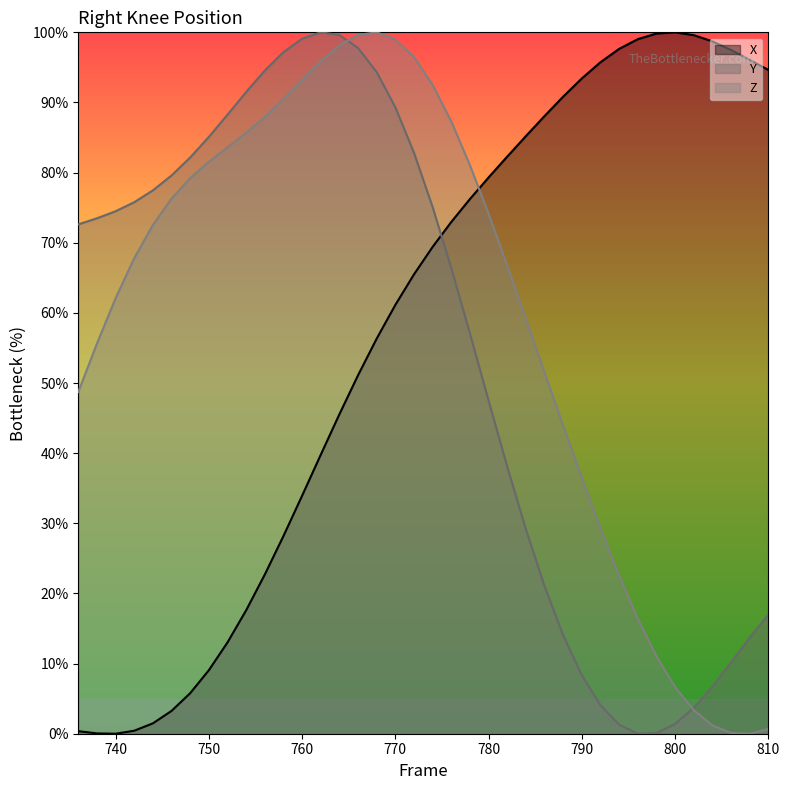

What is the difference between the highest and lowest values at 746?

76.3